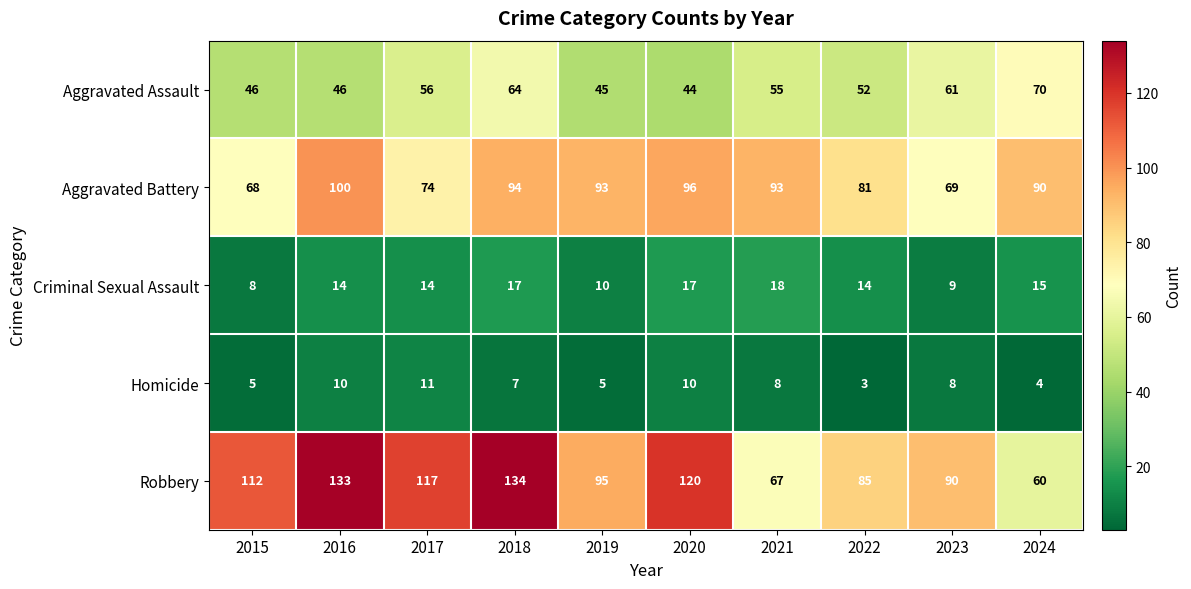

What is the difference between the highest and lowest values at 2015?

107